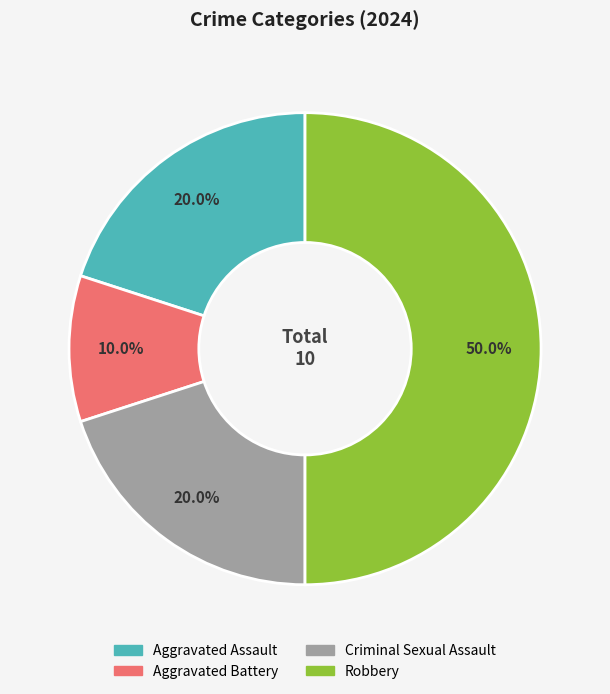

How many segments does this pie chart have?

4